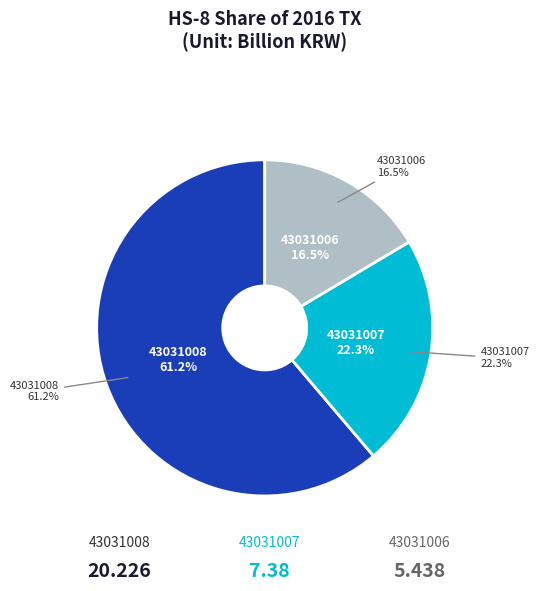

What is the change in value from 43031008 to 43031006?

-14.8